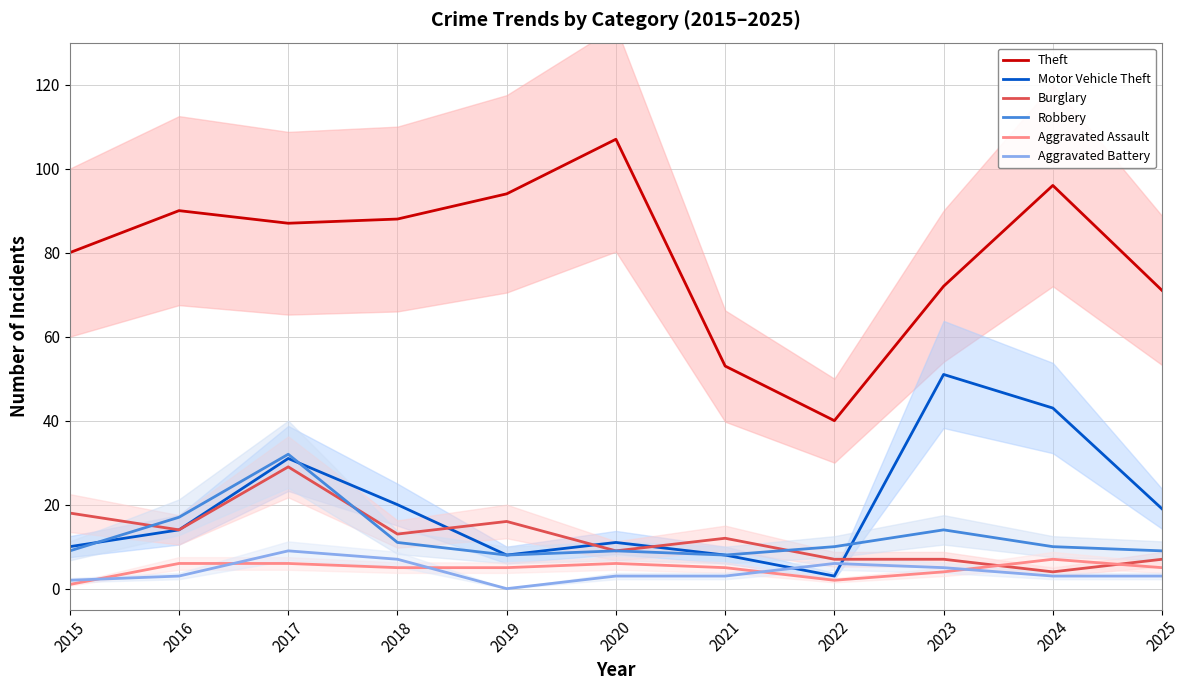

Reading left to right, extract all data points from this chart.

Theft: 80	90	87	88	94	107	53	40	72	96	71
Motor Vehicle Theft: 10	14	31	20	8	11	8	3	51	43	19
Burglary: 18	14	29	13	16	9	12	7	7	4	7
Robbery: 9	17	32	11	8	9	8	10	14	10	9
Aggravated Assault: 1	6	6	5	5	6	5	2	4	7	5
Aggravated Battery: 2	3	9	7	0	3	3	6	5	3	3